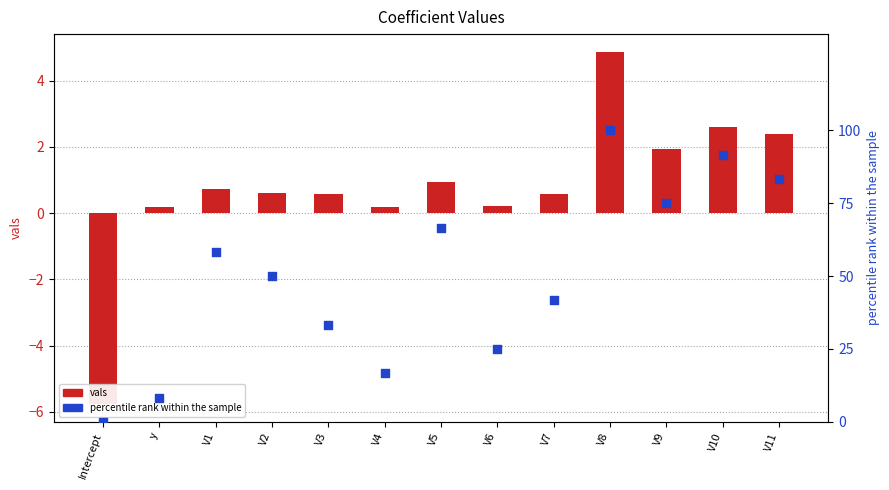

Which series has the widest spread of Y values?

percentile rank within the sample